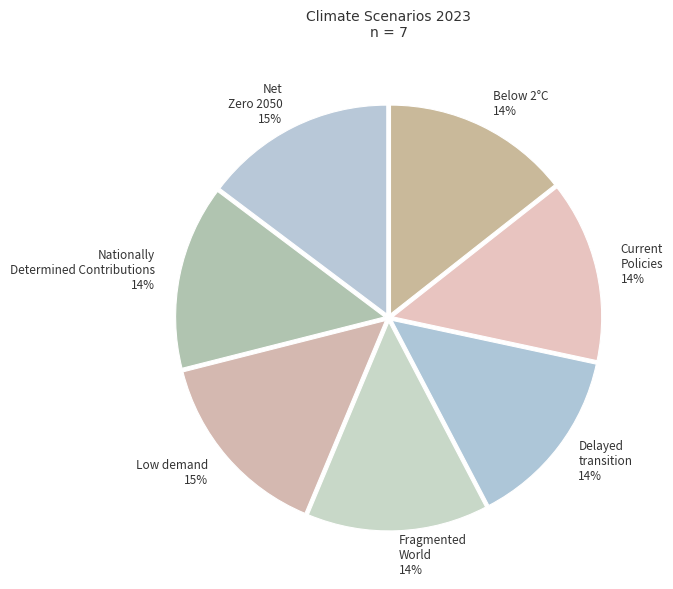

The Nationally Determined Contributions slice represents 25% of the pie. True or false?

False